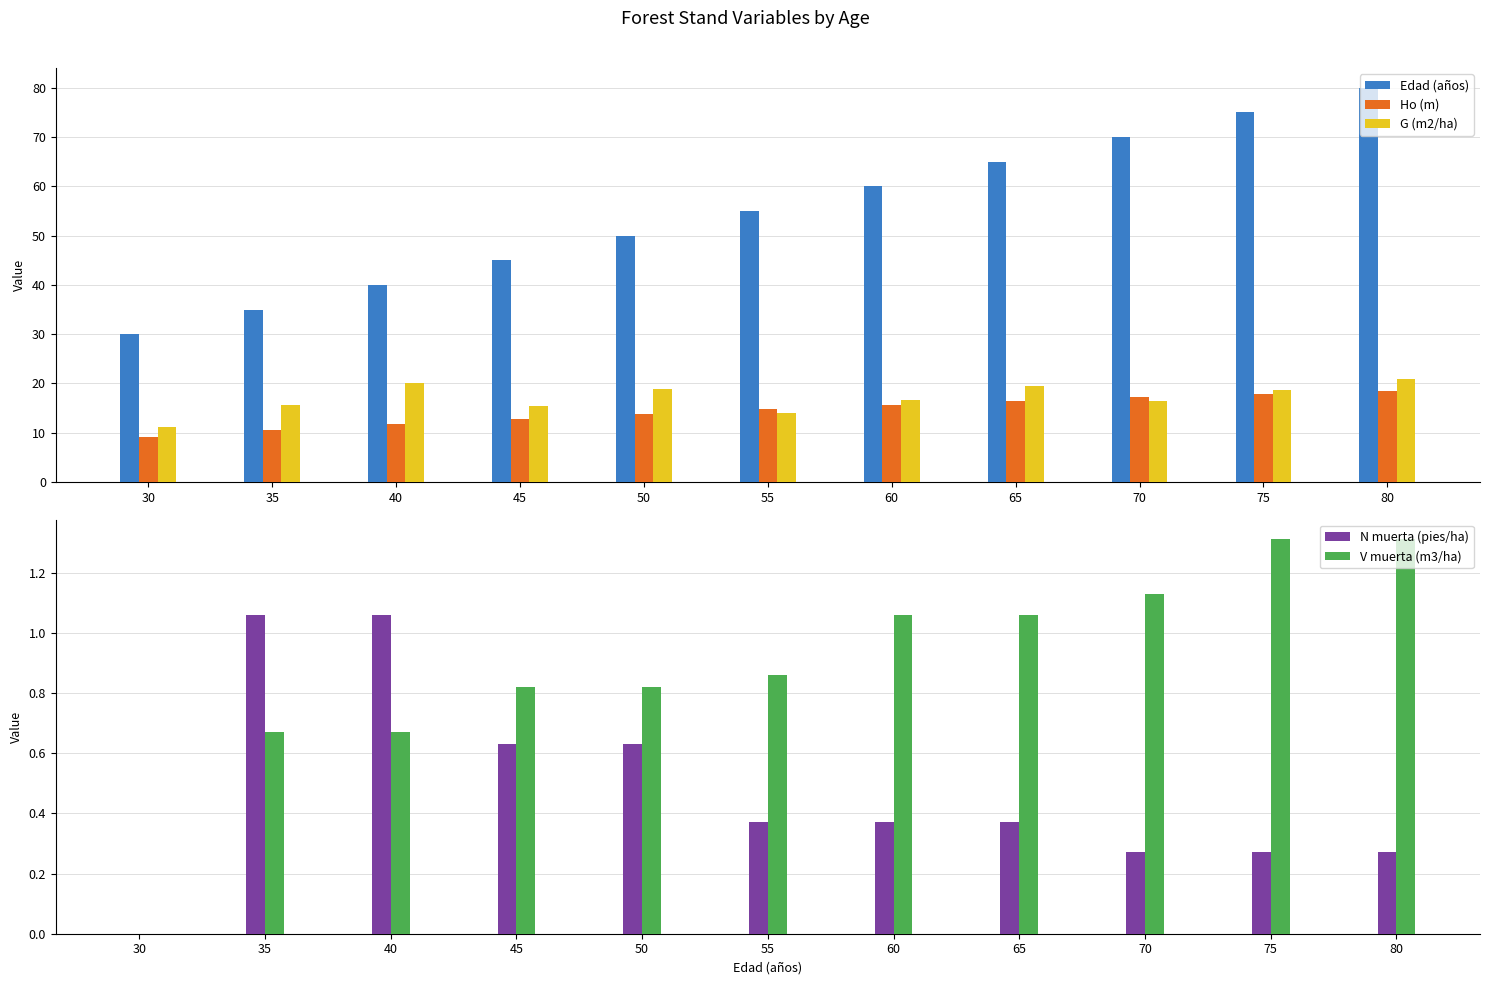

Reading left to right, list all the values displayed in this chart.

Edad (años): 30.0	35.0	40.0	45.0	50.0	55.0	60.0	65.0	70.0	75.0	80.0
Ho (m): 9.2	10.5	11.7	12.8	13.8	14.8	15.6	16.4	17.2	17.9	18.5
G (m2/ha): 11.2	15.7	20.1	15.5	18.9	14.0	16.7	19.4	16.4	18.7	21.0
N muerta (pies/ha): 0.0	1.1	1.1	0.6	0.6	0.4	0.4	0.4	0.3	0.3	0.3
V muerta (m3/ha): 0.0	0.7	0.7	0.8	0.8	0.9	1.1	1.1	1.1	1.3	1.3